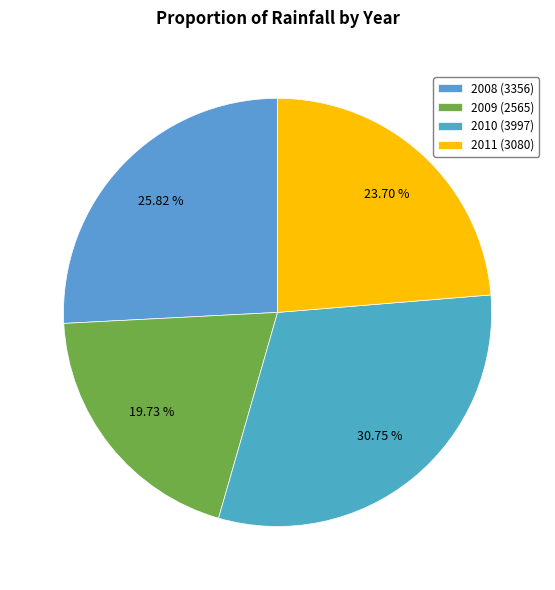

What is the ratio of the value at 2009 to the value at 2011?

0.8